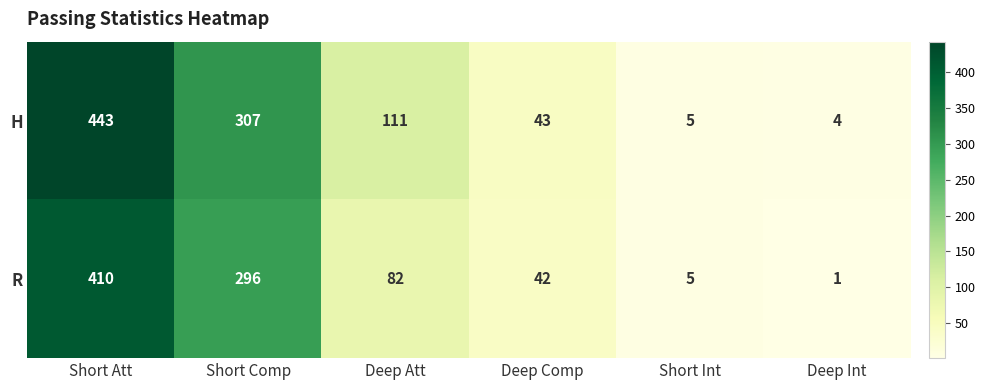

What is the highest value of the H series?

443